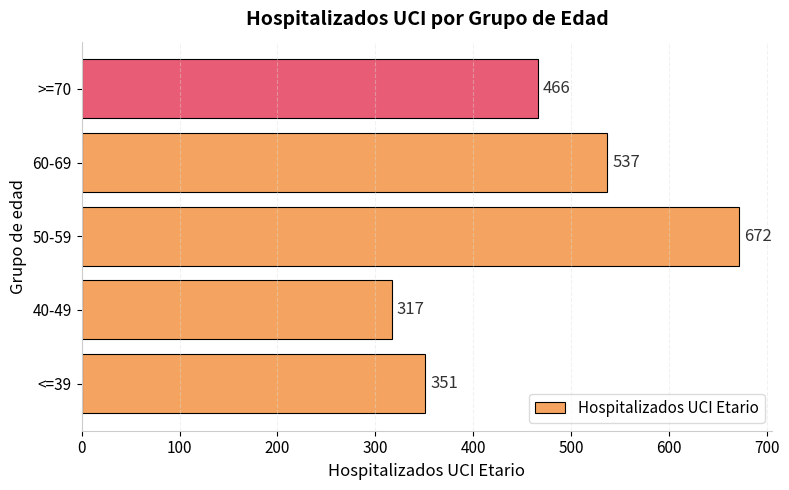

Rank the categories by value from lowest to highest.

40-49, <=39, >=70, 60-69, 50-59